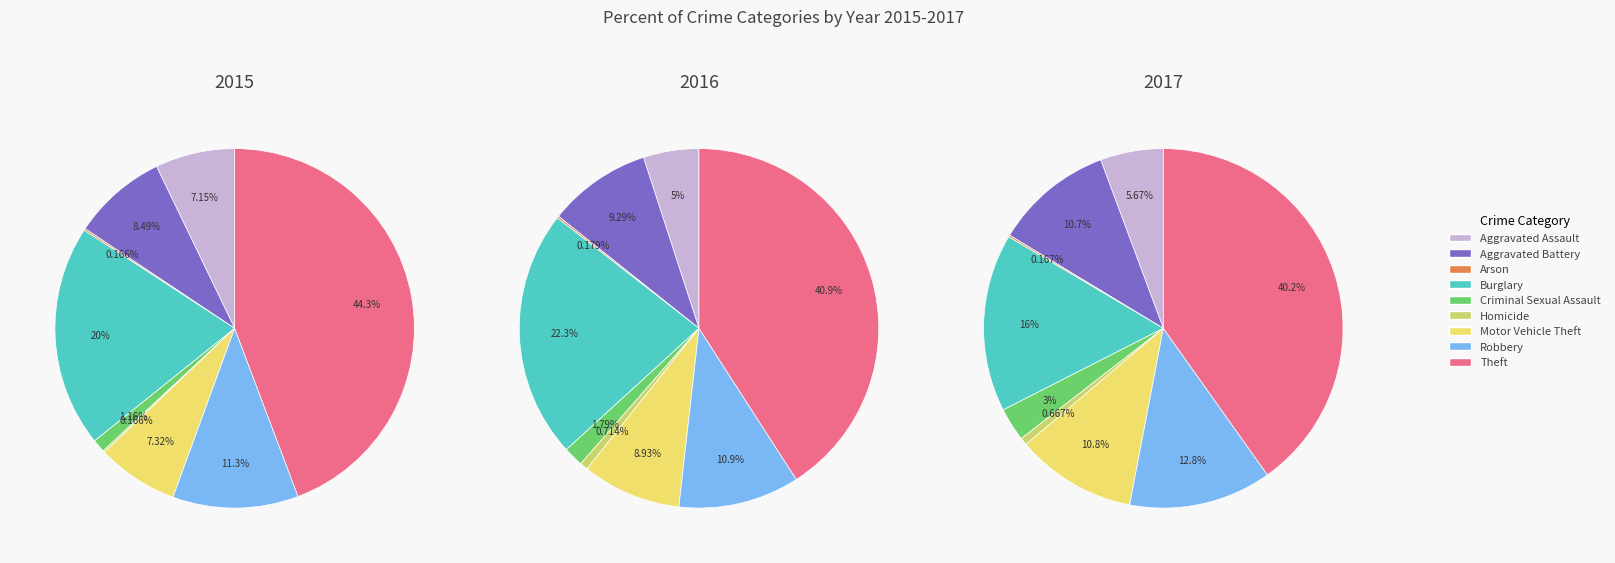

Do Homicide and Criminal Sexual Assault together represent more than half of the pie?

No